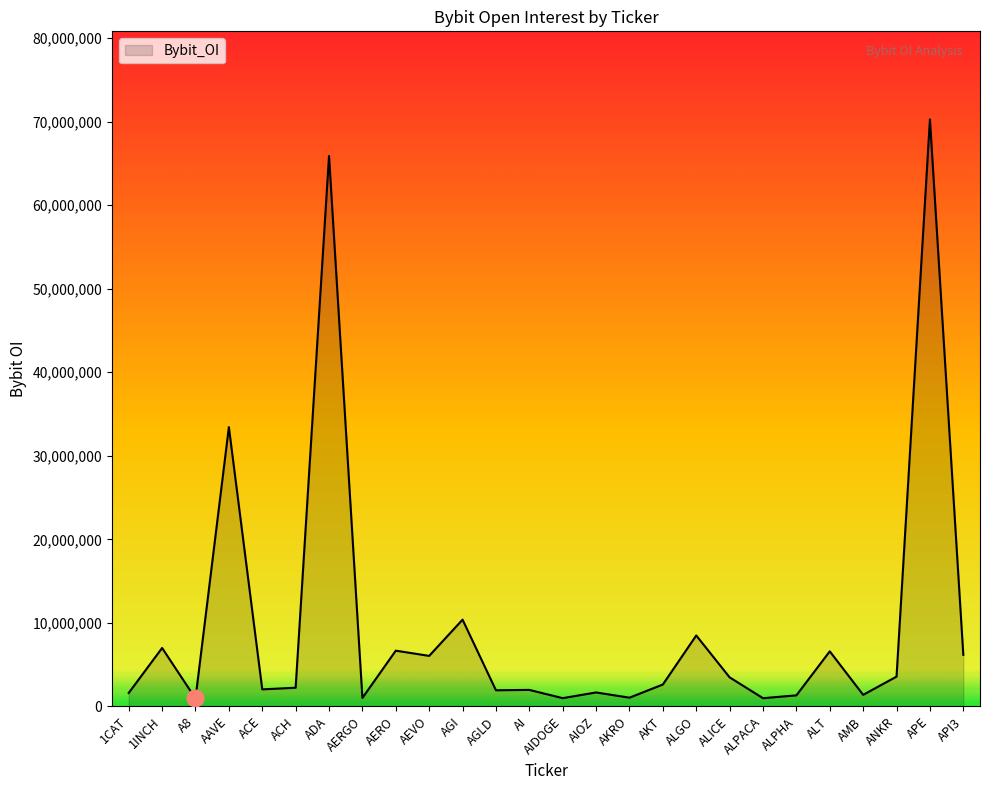

Count the number of data series in this chart.

1